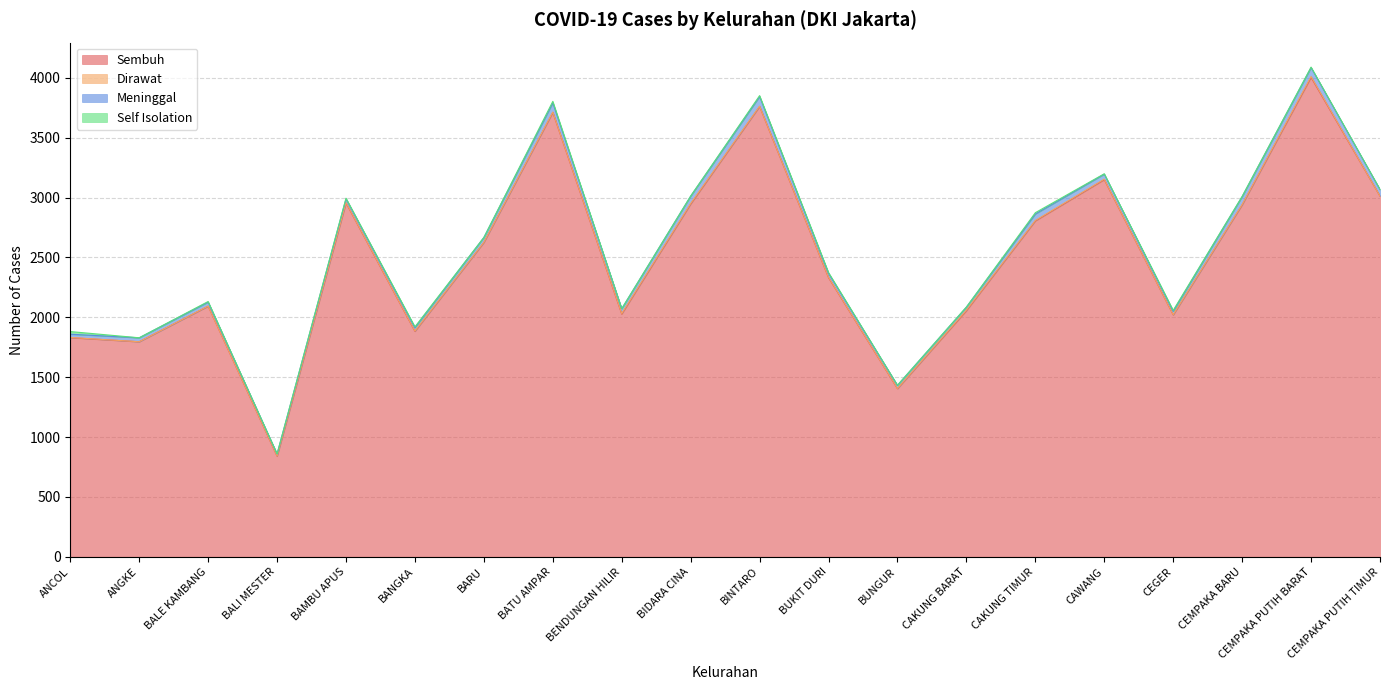

True or false: Meninggal and Dirawat intersect in this chart.

False